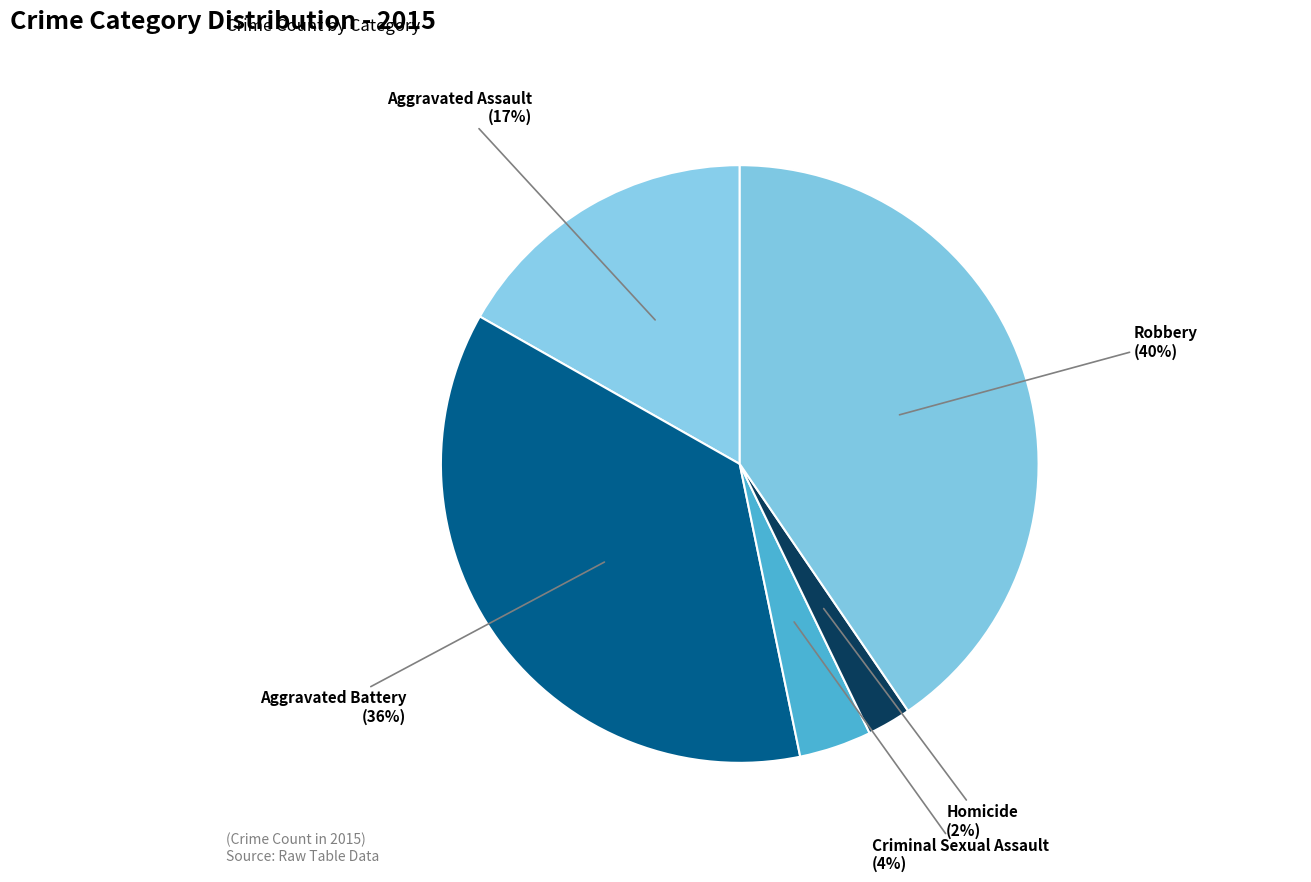

How many segments does this pie chart have?

5